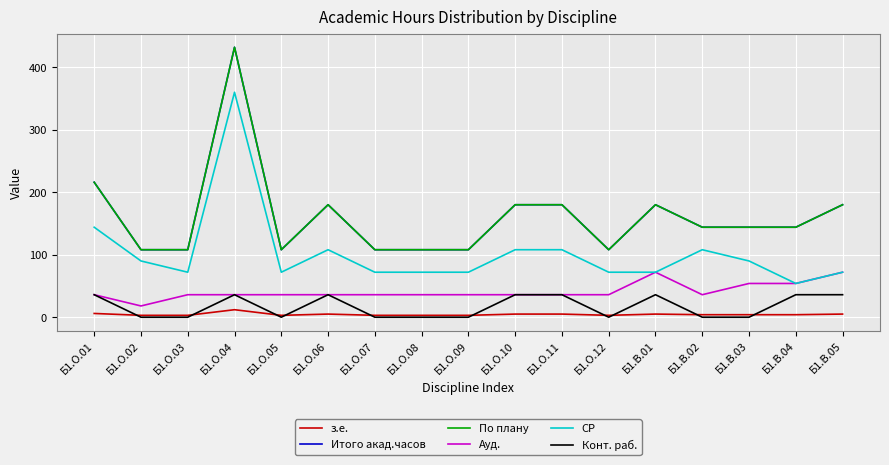

At which category does Ауд. reach its first local peak?

Б1.В.01